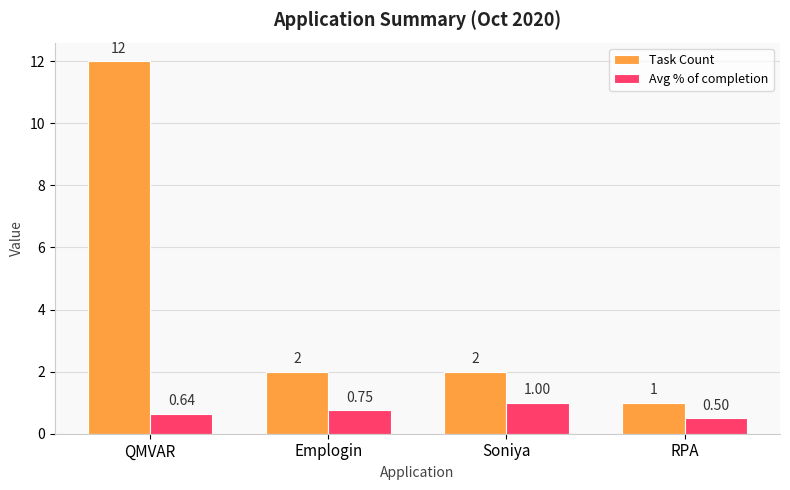

Where does the Task Count series first go above 2?

QMVAR